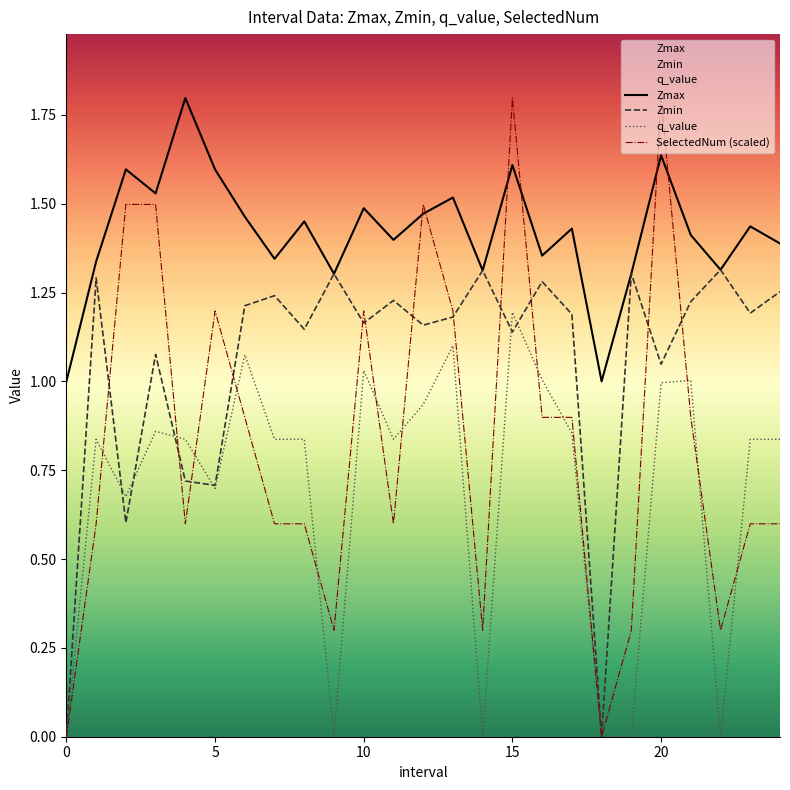

What is the value of the Zmax point at the 4th from the left?

1.5